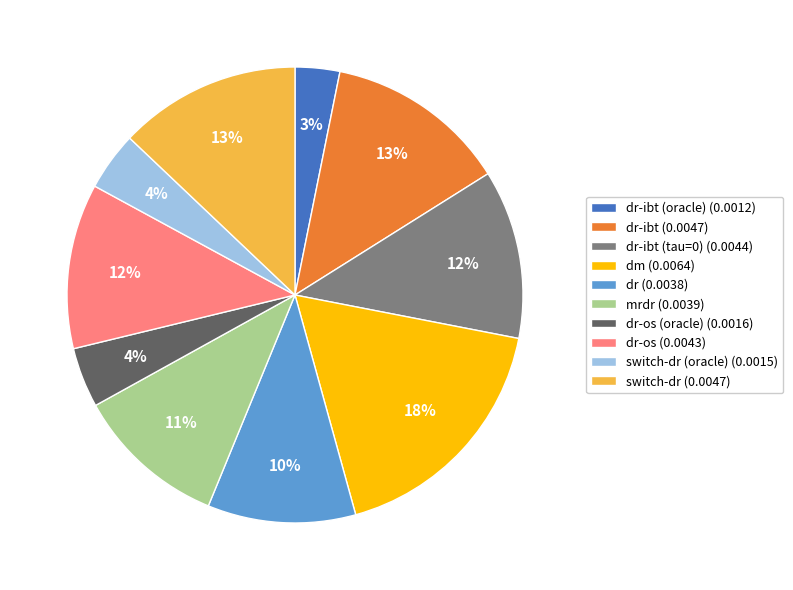

Is dr-os (0.0043) the majority of the pie?

No